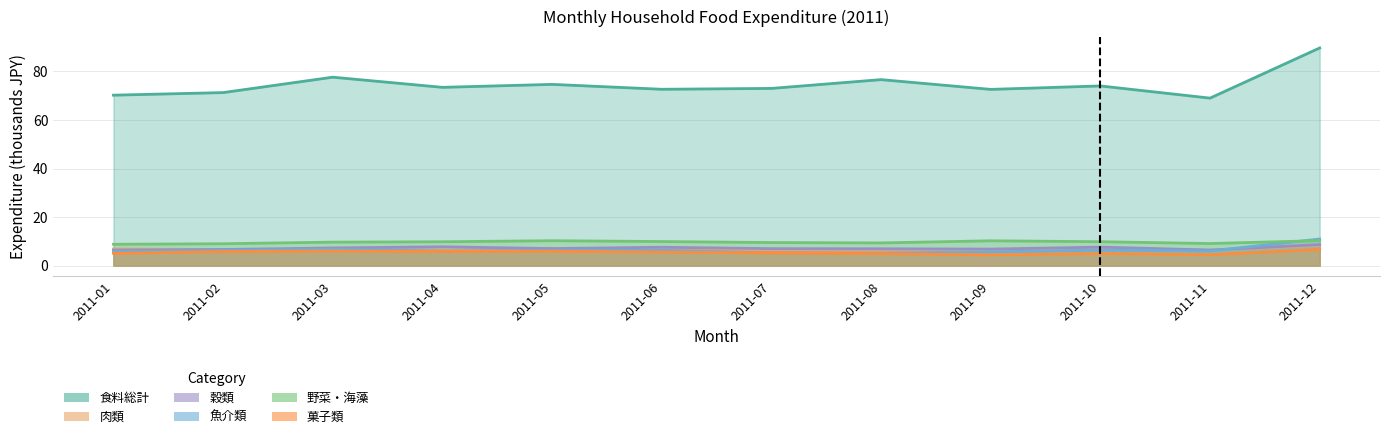

What is the difference between the highest and lowest values at 2011-07?

67.8